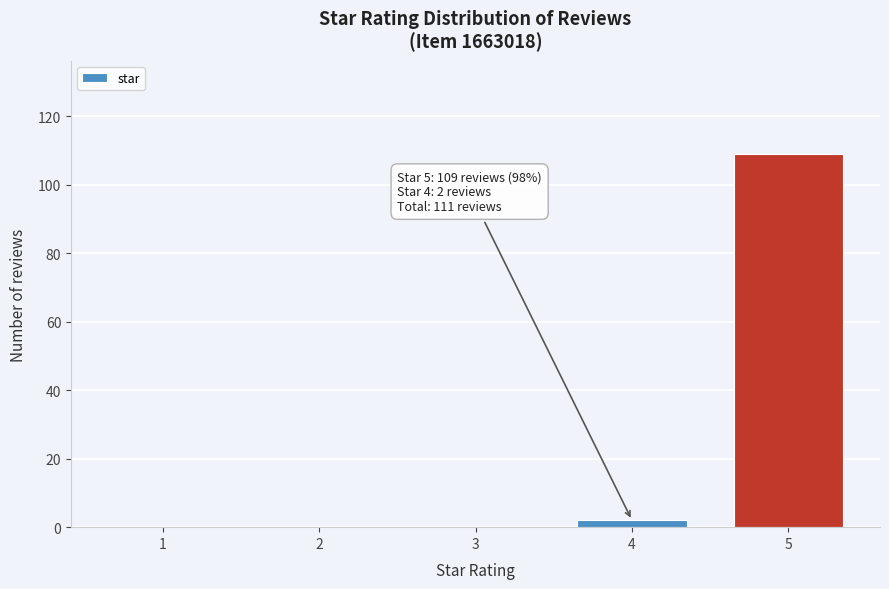

Reading left to right, extract all data points from this chart.

1=0	2=0	3=0	4=2	5=109